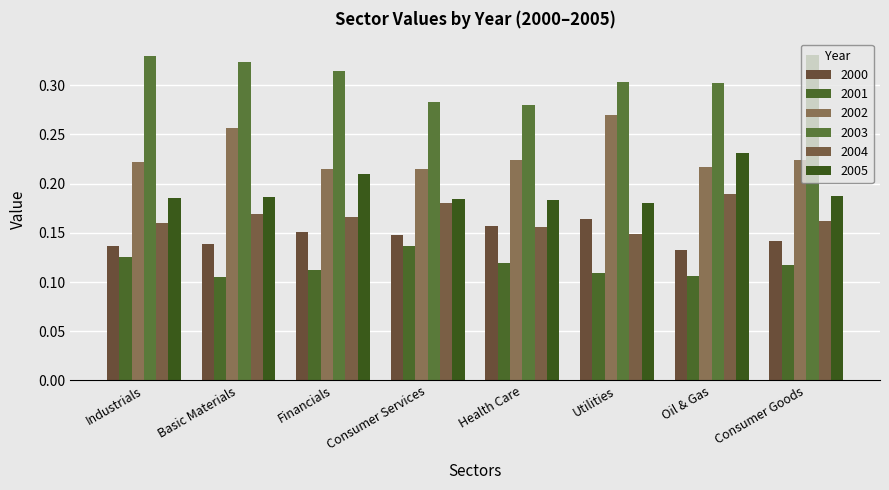

The value of 2002 at Health Care is 0.2. True or false?

True